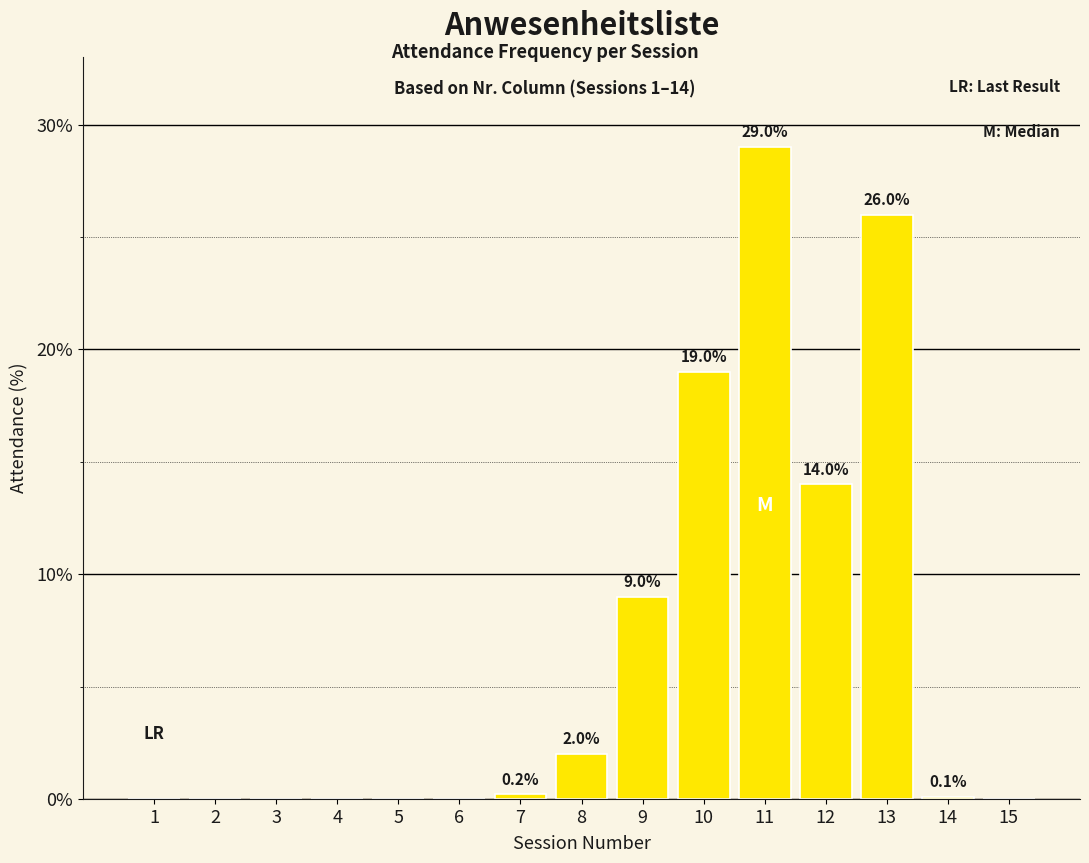

What is the maximum value shown in the chart?

29.0